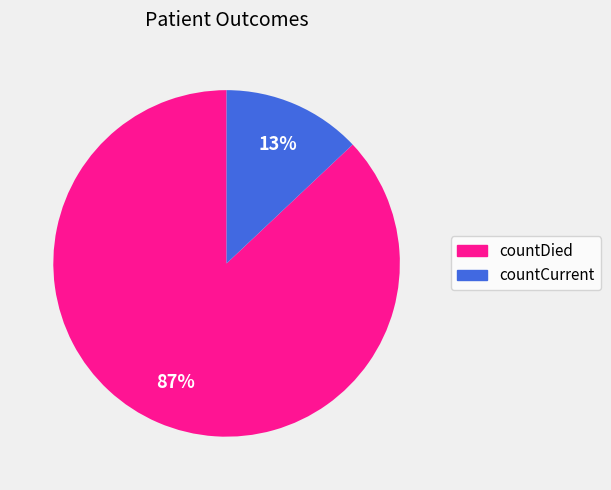

Which has a higher value, countCurrent or countDied?

countDied